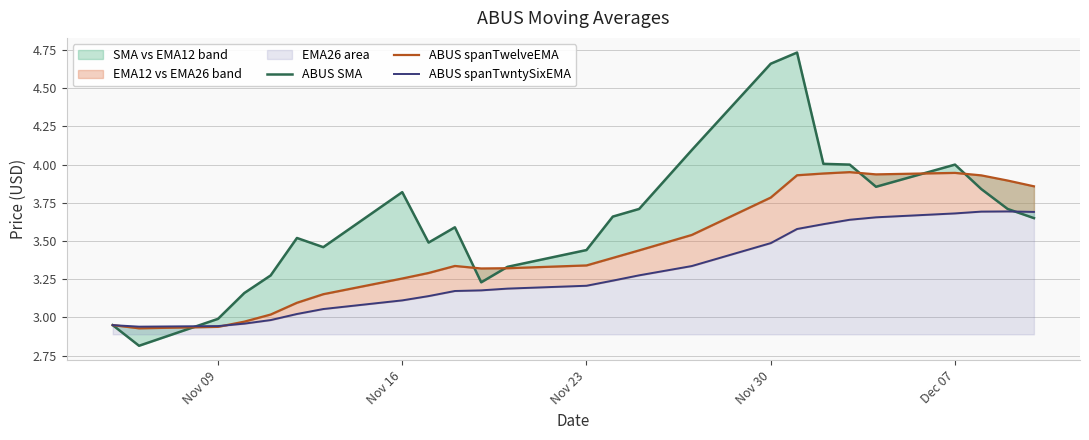

True or false: ABUS SMA has more than 1 interior local peaks.

True